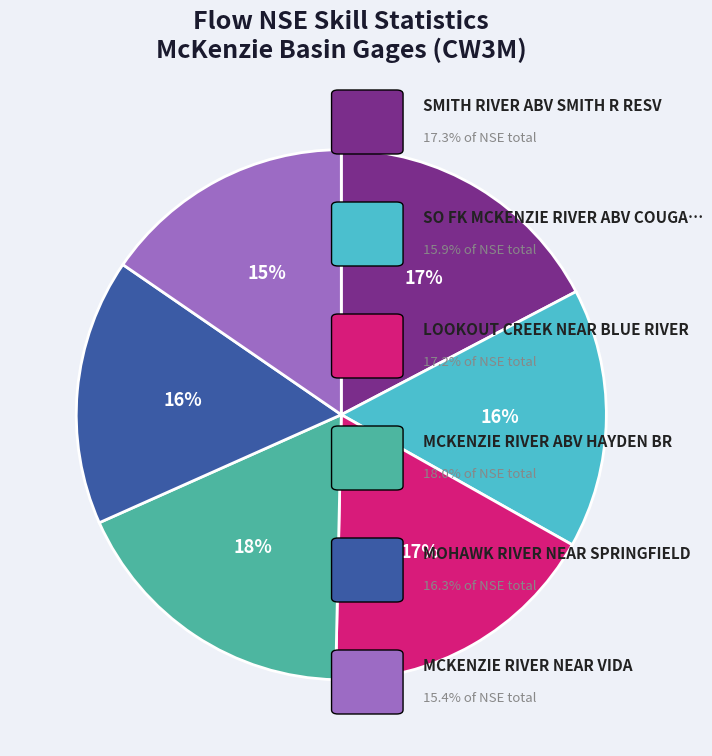

Is there any slice that represents more than half of the pie?

No